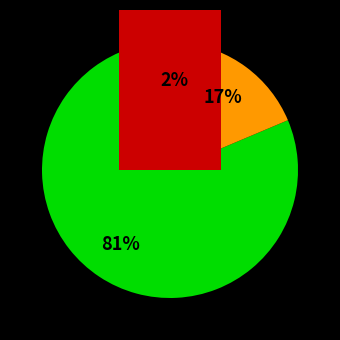

Is it true that Arson is 11% of the pie?

False